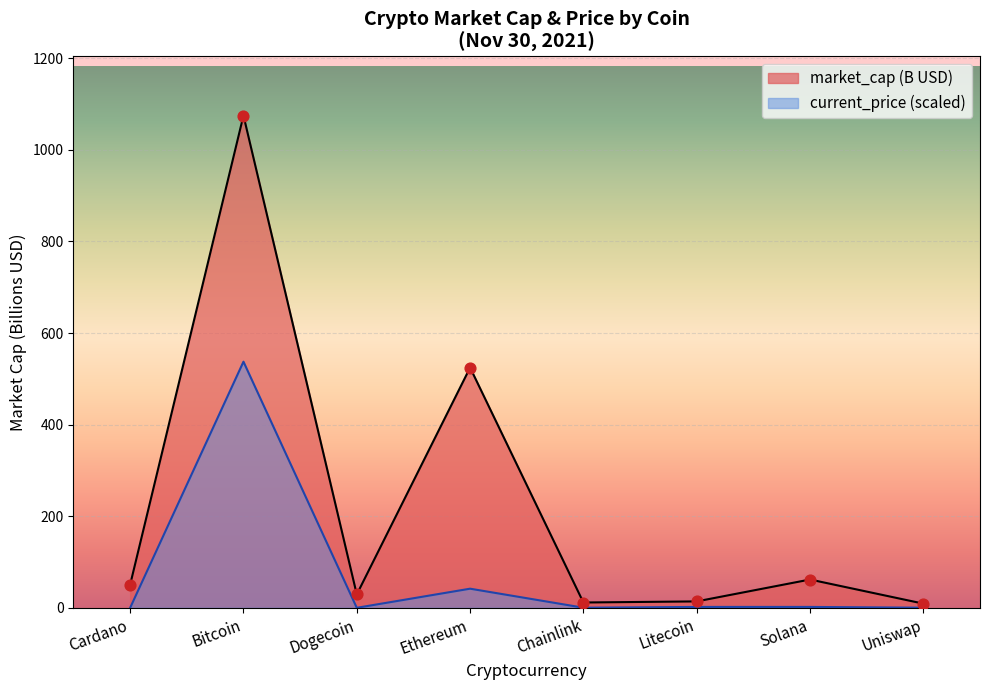

Is the value of market_cap at Dogecoin greater than the value of current_price at Solana?

Yes